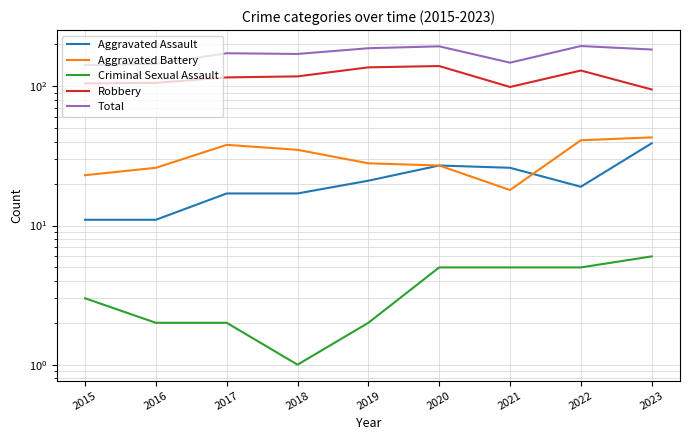

What is the sum of the Aggravated Battery values at 2020 and 2018?

62